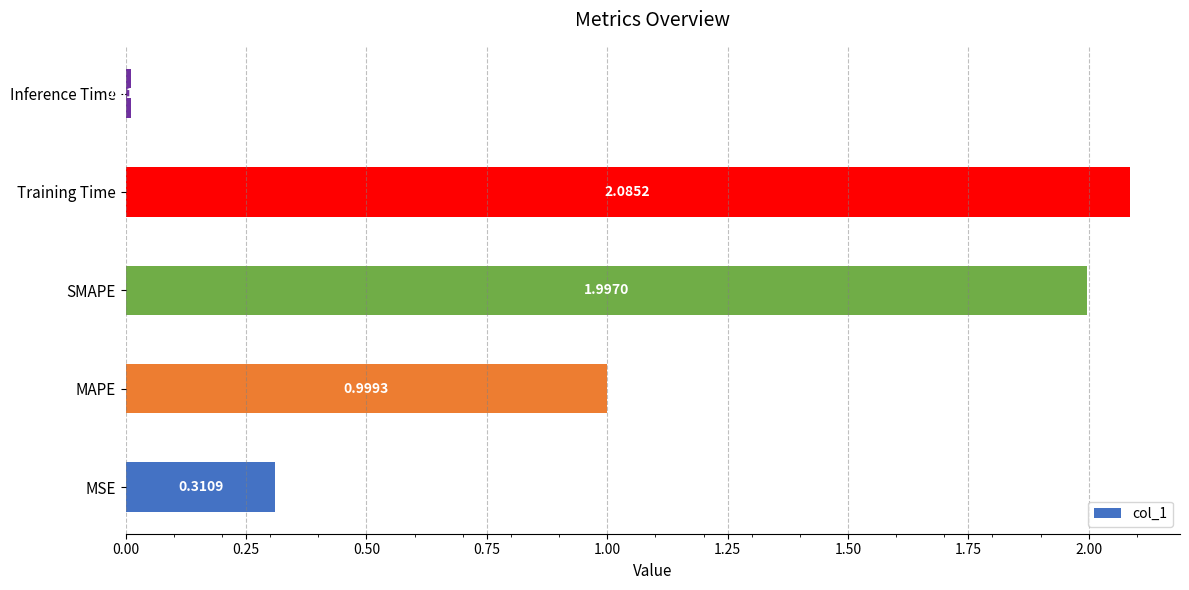

List the labels in order of value, largest first.

Training Time, SMAPE, MAPE, MSE, Inference Time